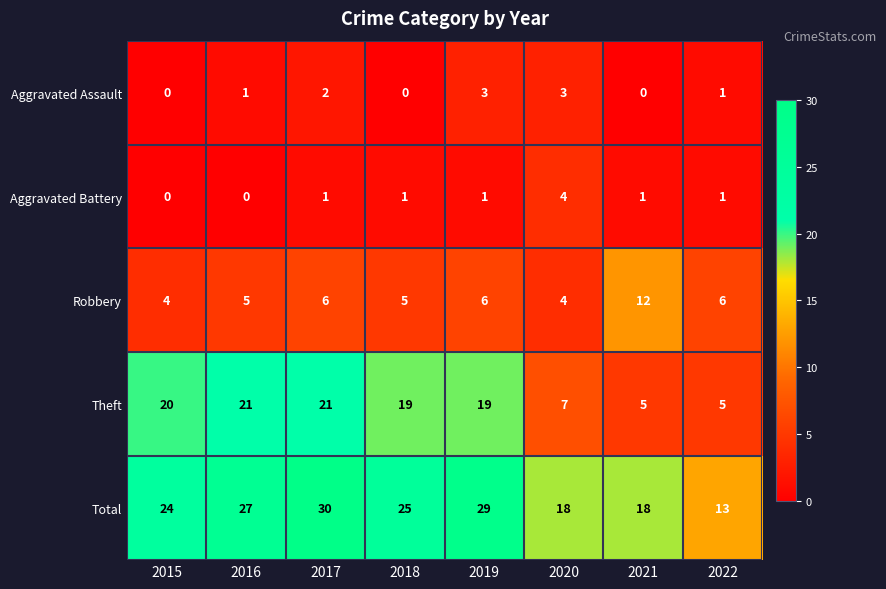

What is the sum of all Total values?

184